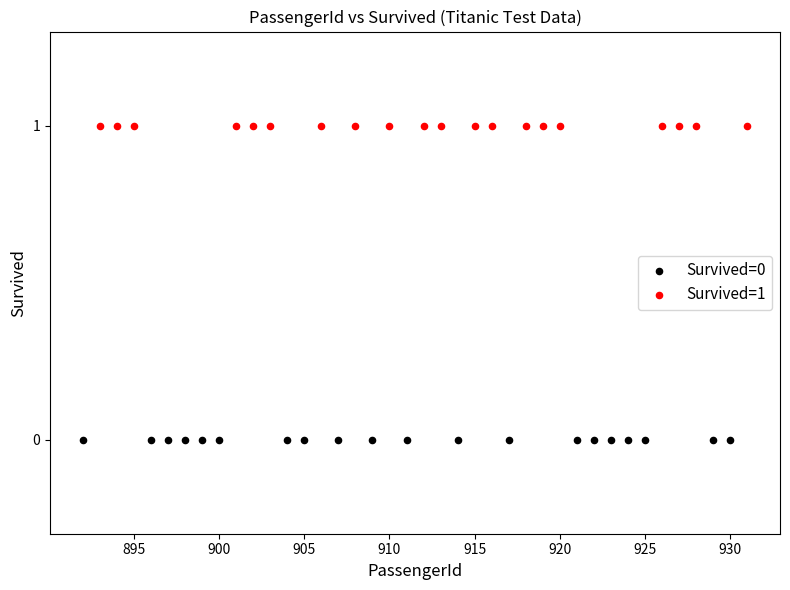

Which series contains the lowest Y value?

Survived=0